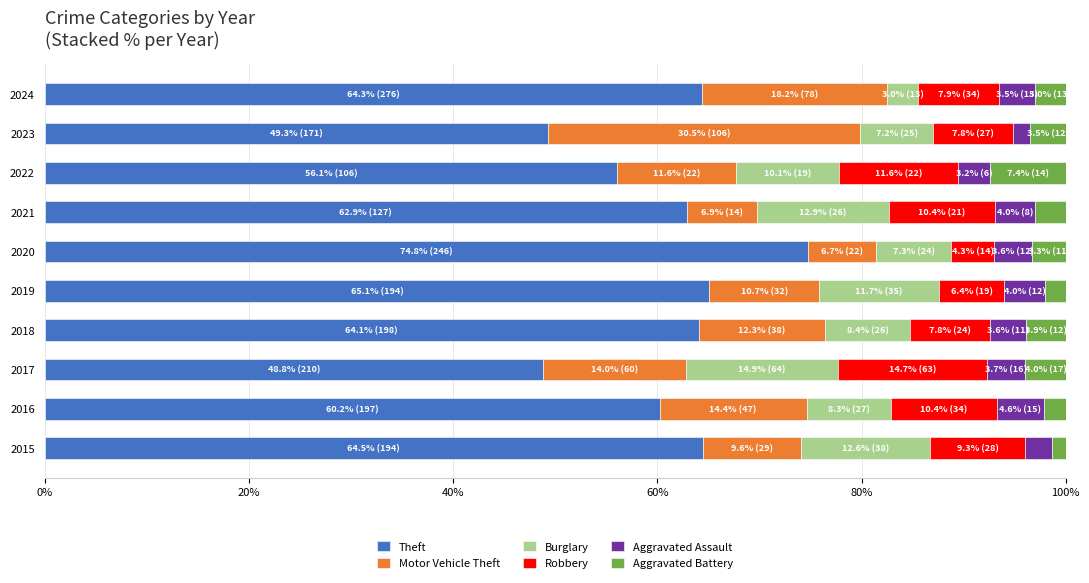

Is it true that Theft equals 28.0 at 2024?

False